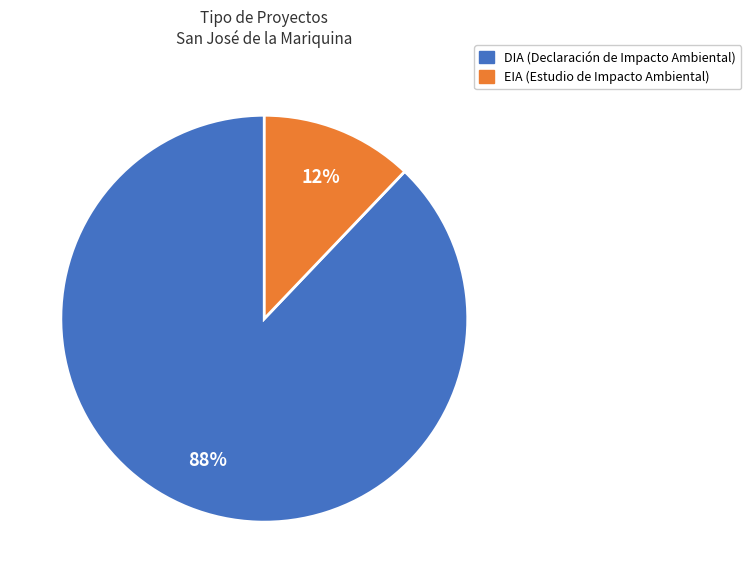

To the nearest percent, what is the combined percentage of DIA and EIA?

100%